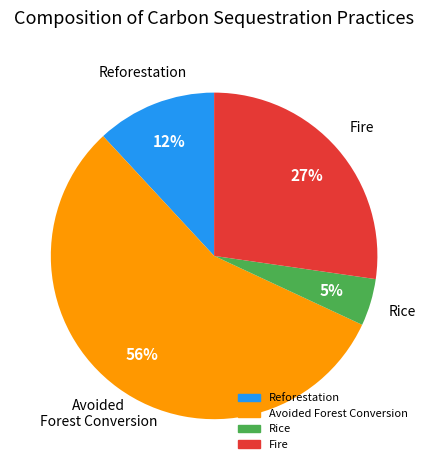

Rank the categories by value from highest to lowest.

Avoided Forest Conversion, Fire, Reforestation, Rice